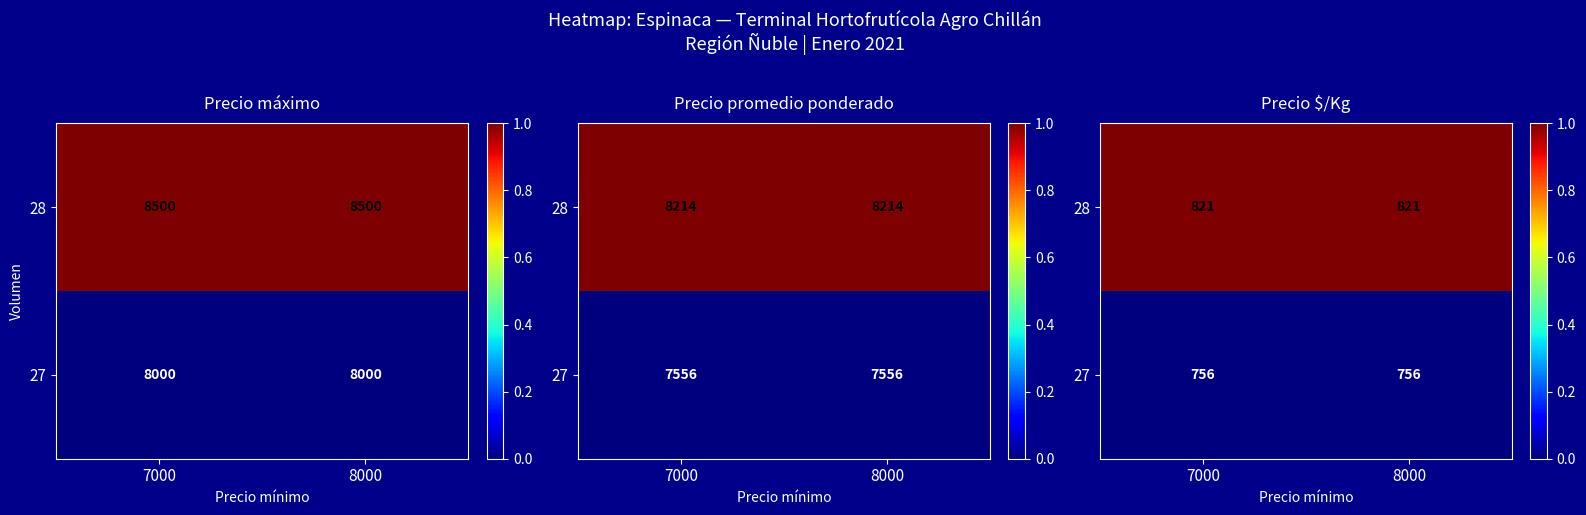

Rank the series by their average value, from lowest to highest.

27, 28